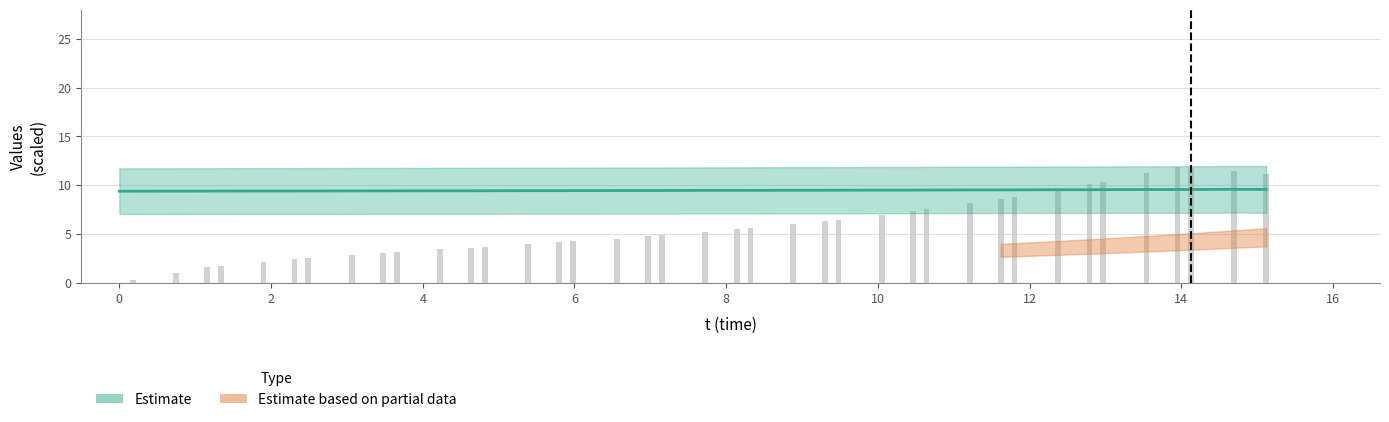

How many values are above zero?

39